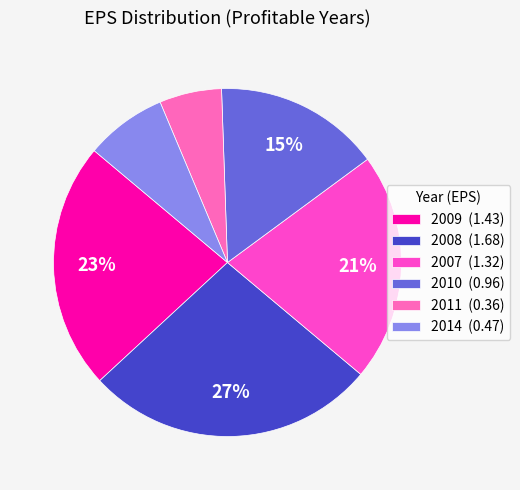

Which slice is the largest?

2008